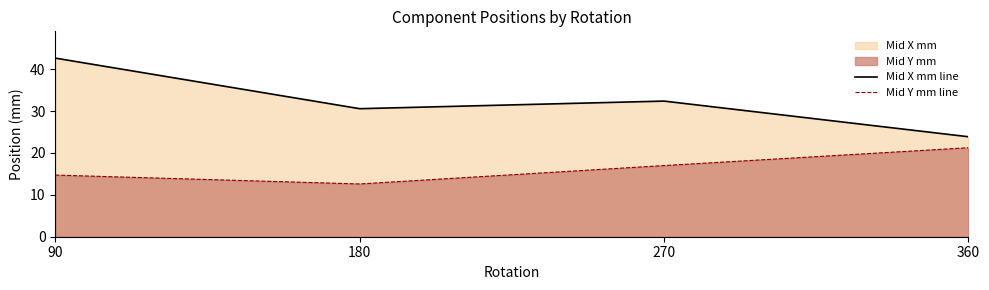

The value of Mid Y mm line at 270 is 10.1. True or false?

False